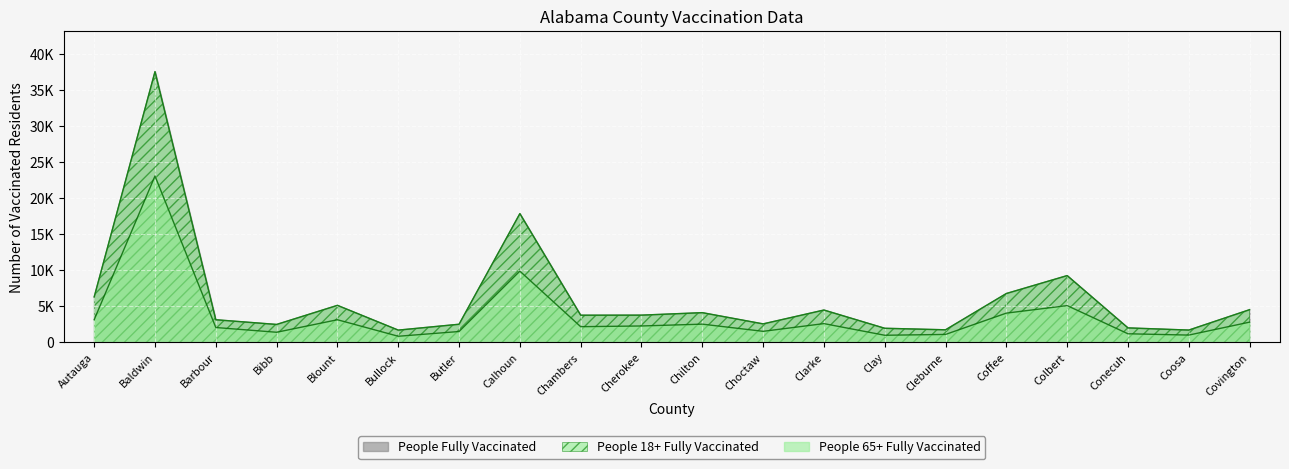

What is the label of the 11th point from the right?

Cherokee